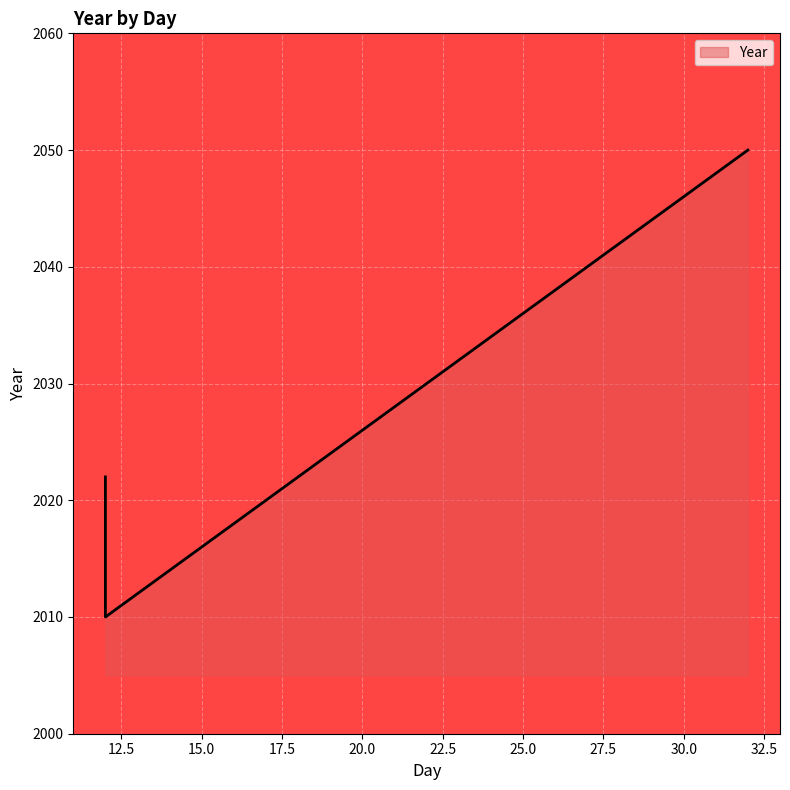

Which label corresponds to the smallest value in the chart?

12